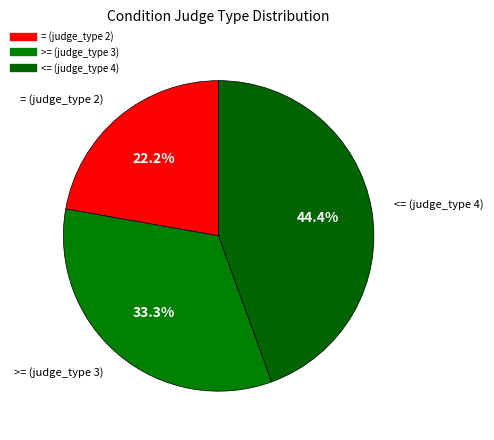

How many slices are in this pie chart?

3